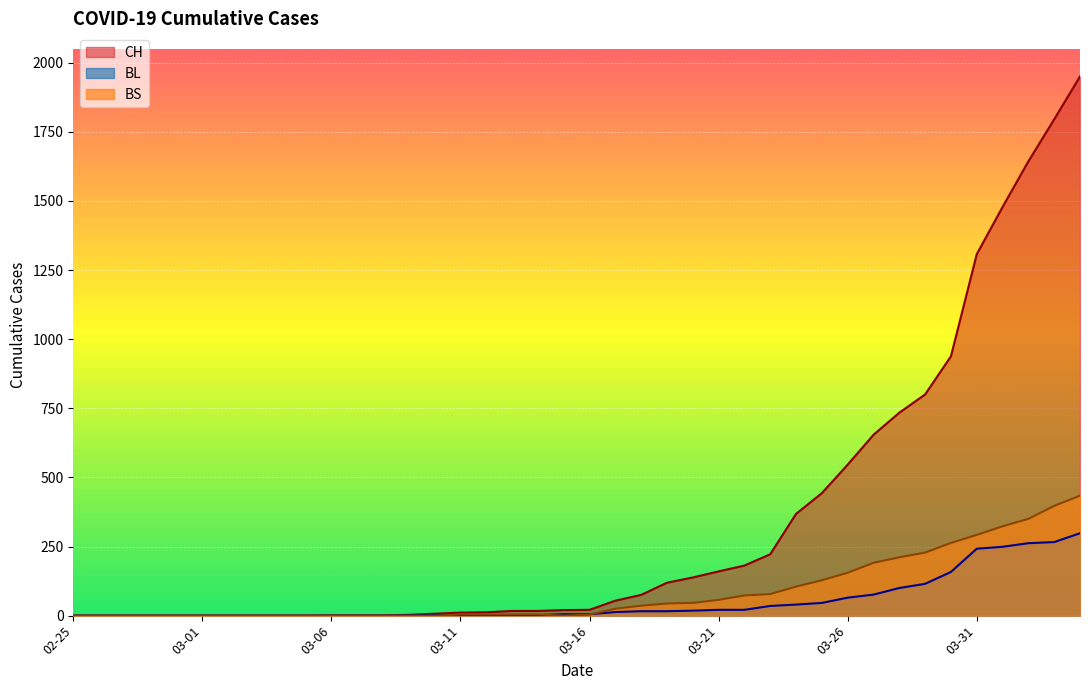

What is the highest value of the CH series?

1950